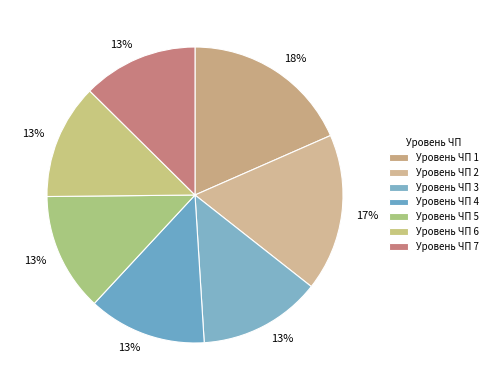

Count the number of slices in the pie.

7